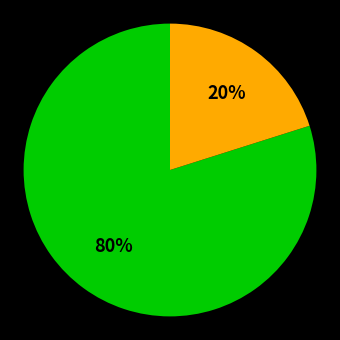

Is there any slice that represents more than half of the pie?

Yes